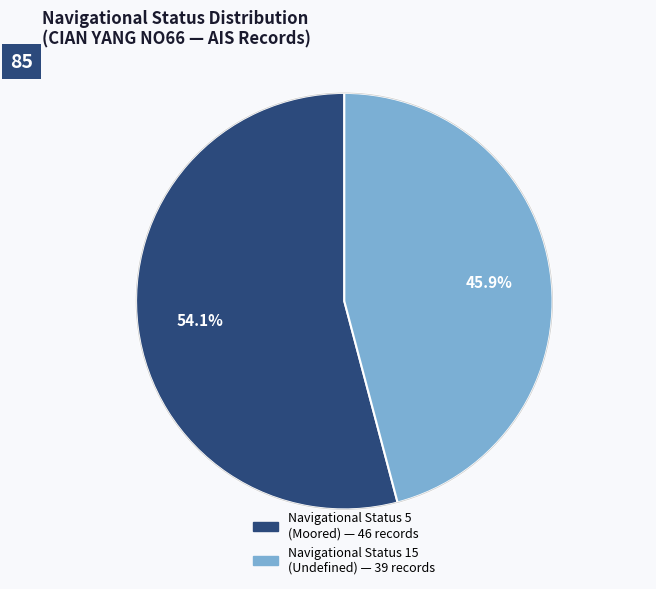

Is there a majority slice in this chart?

Yes